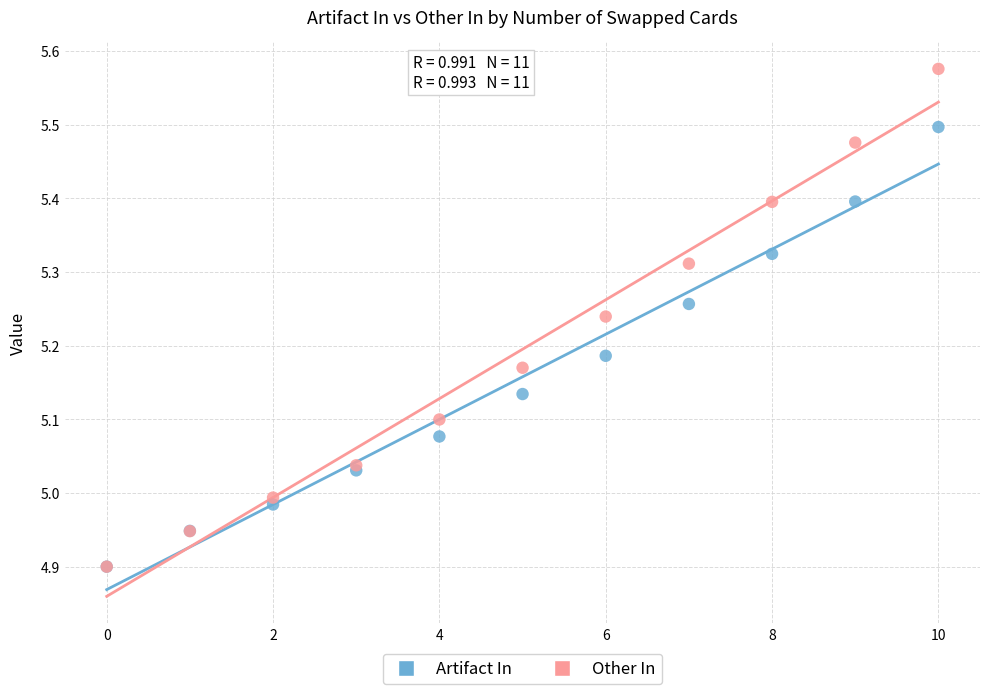

Which series has the largest Y range (max minus min)?

Other In